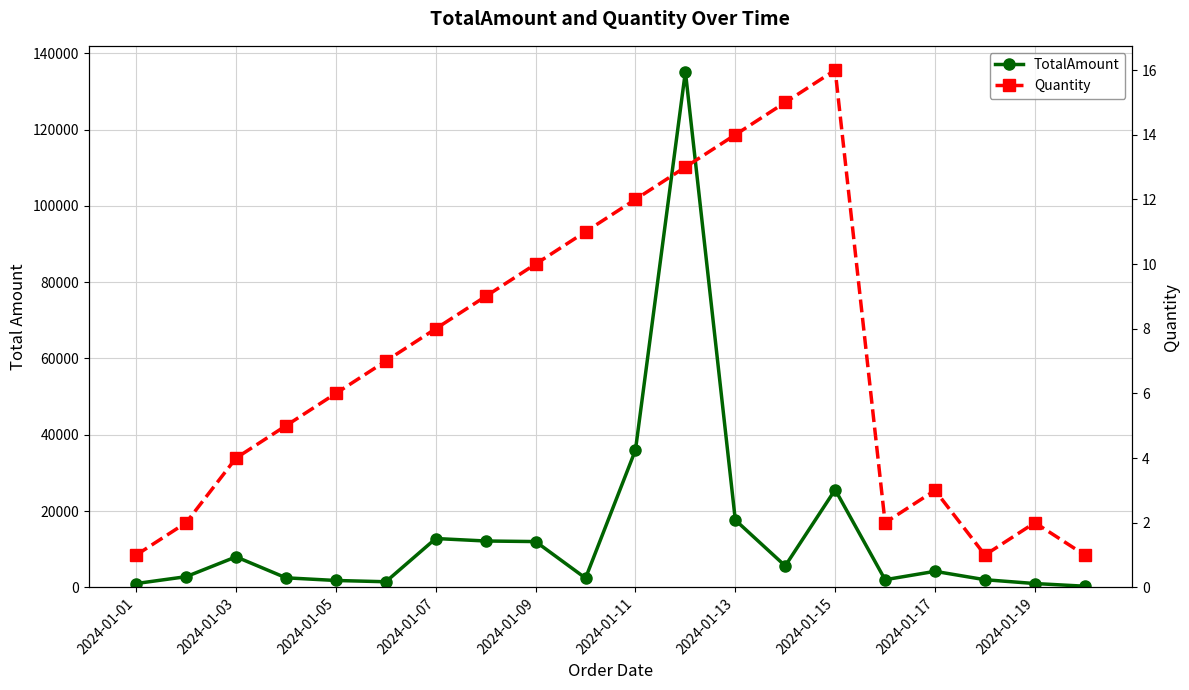

What is the total value across all series at 2024-01-17?

4203